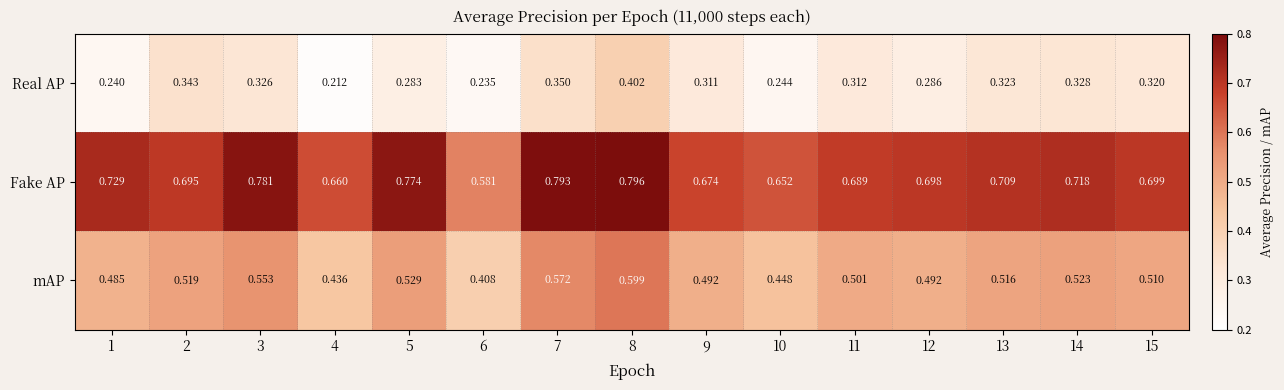

At 11, list the series in order from largest to smallest.

Fake AP, mAP, Real AP